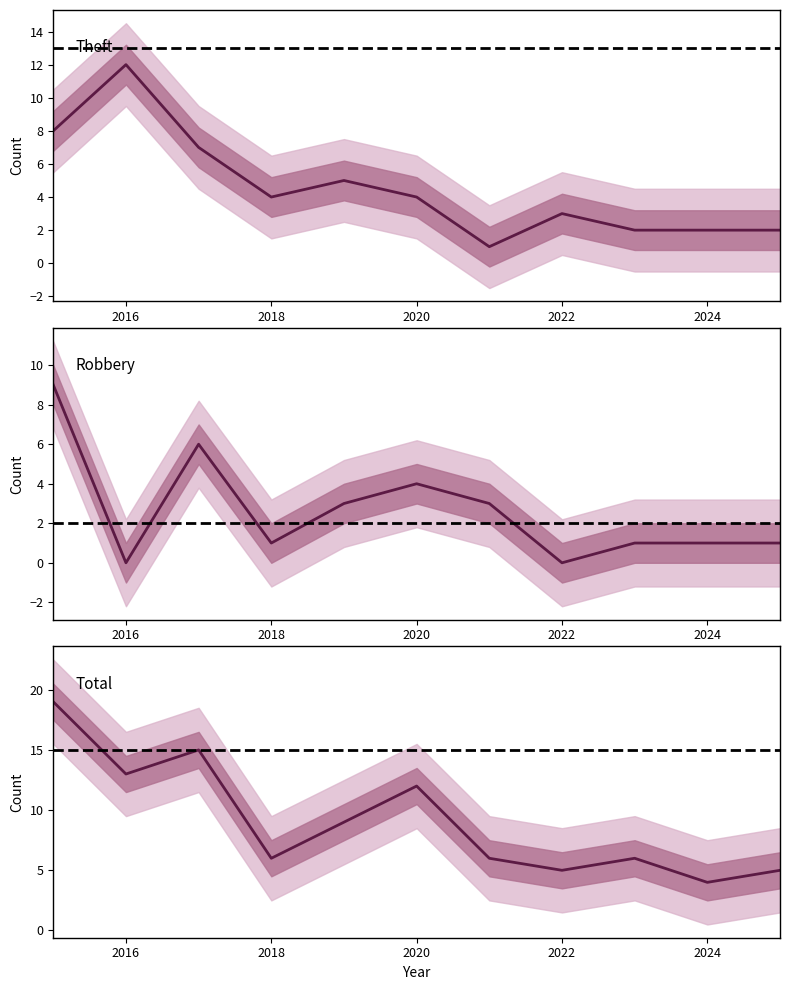

How many distinct data groups are displayed?

3